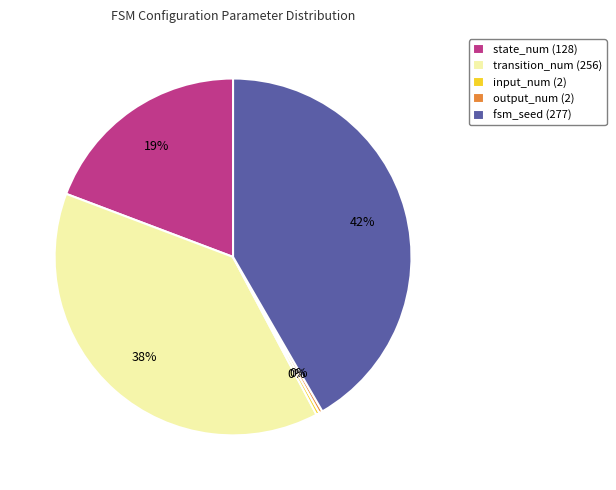

Is the sum of fsm_seed (277) and state_num (128) greater than half?

Yes